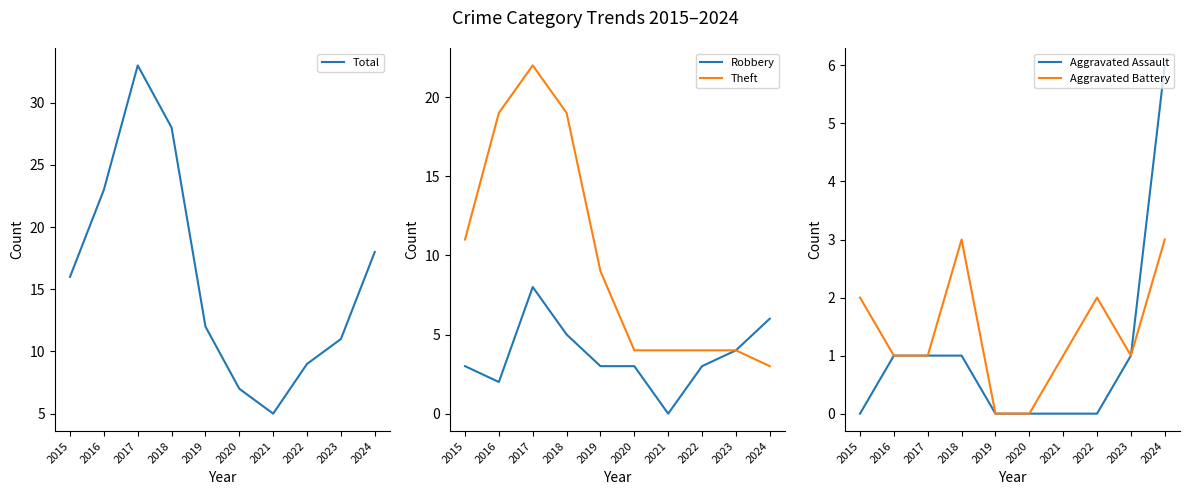

True or false: Theft has more than 1 interior local peaks.

False